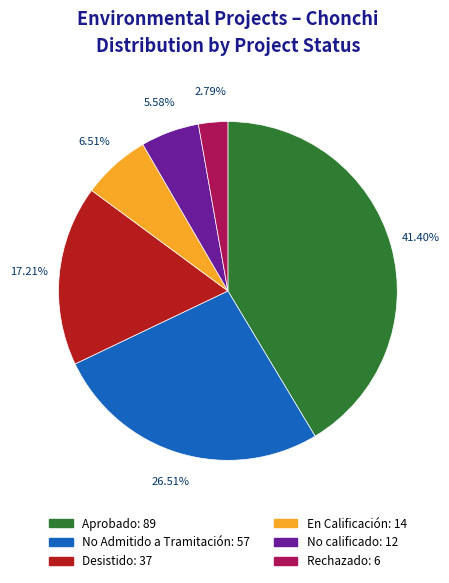

To the nearest percent, what is the combined percentage of No Admitido a Tramitación and Desistido?

44%